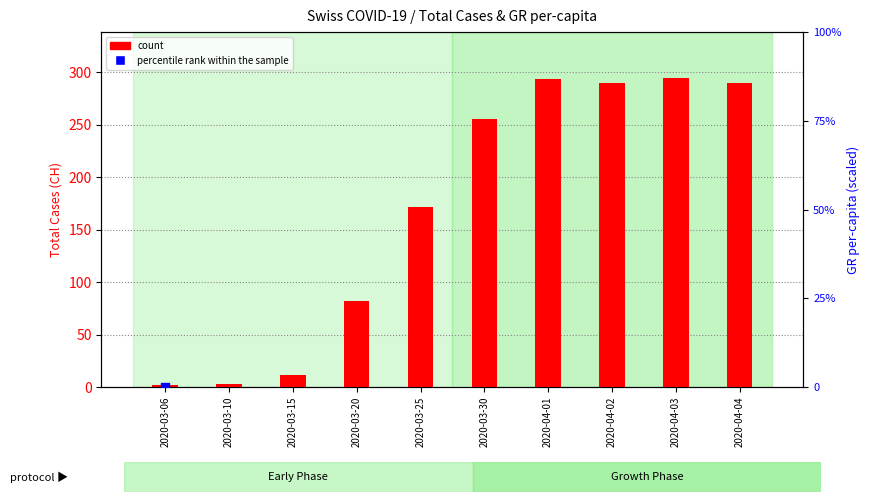

What are all the series names shown in the legend?

count, percentile rank within the sample